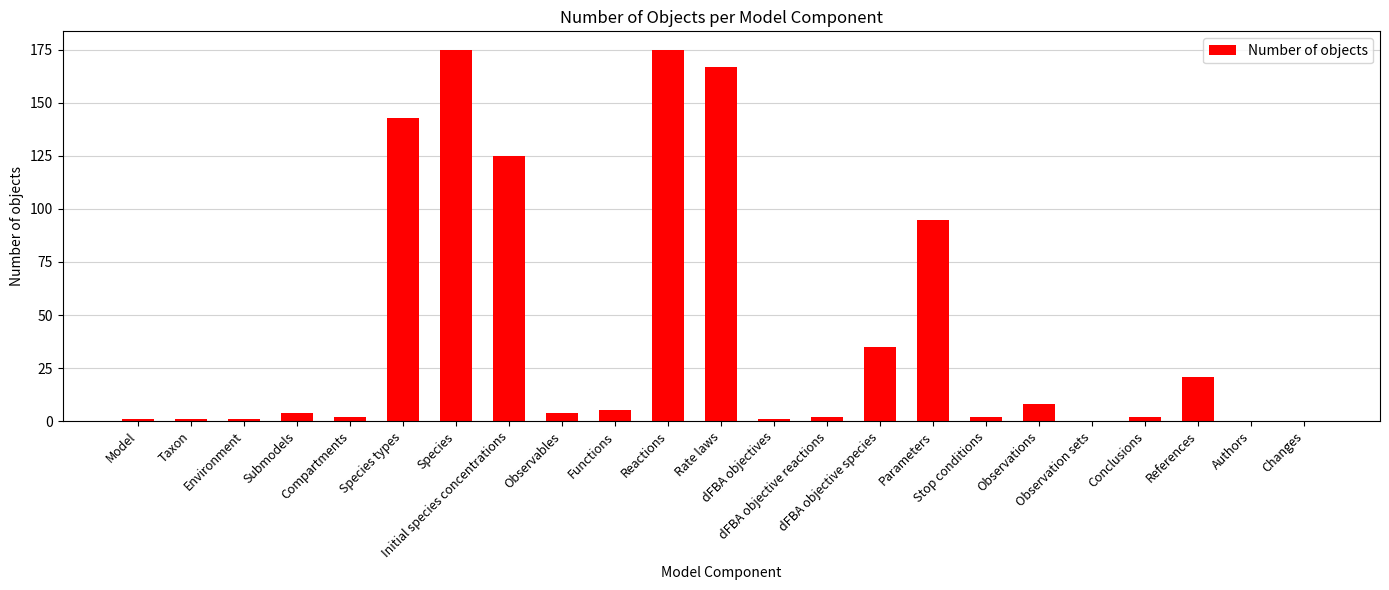

Count the number of data series in this chart.

1